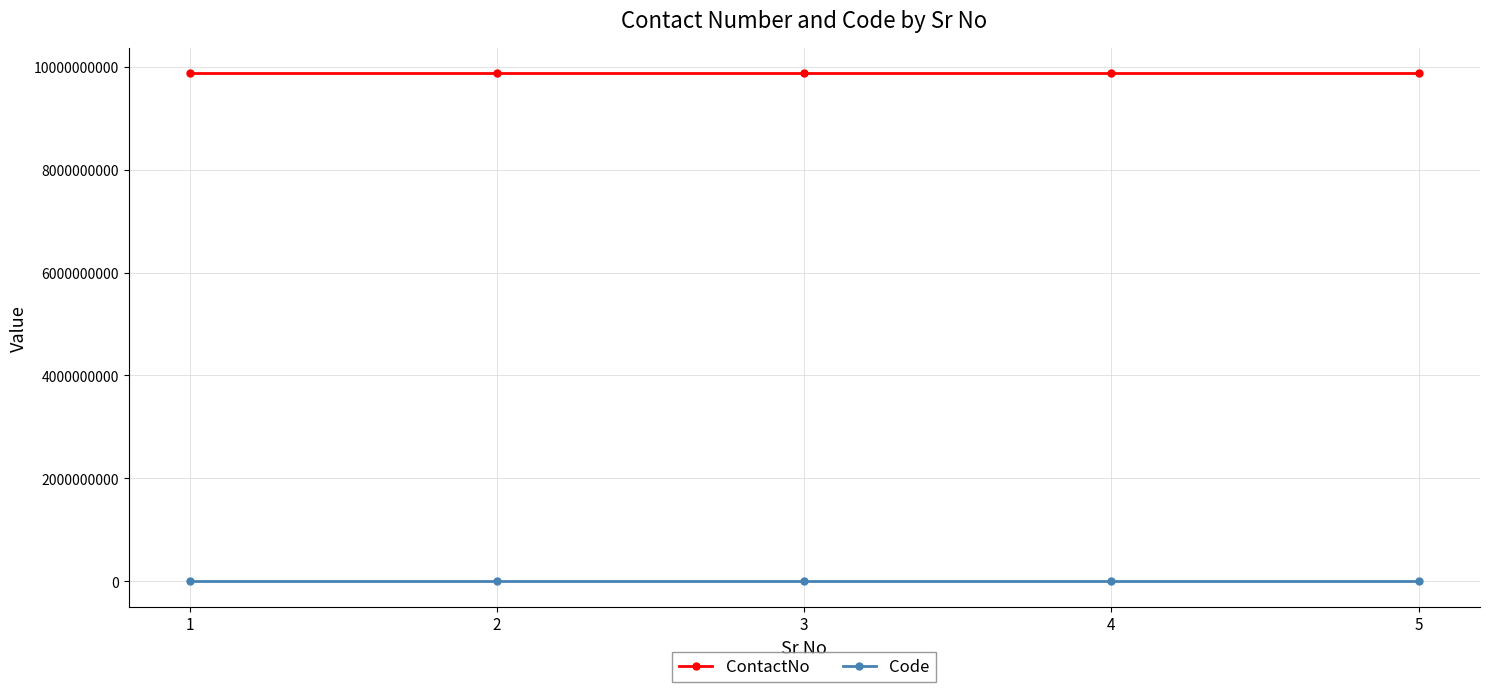

Is the value of Code at 2 greater than the value of ContactNo at 3?

No